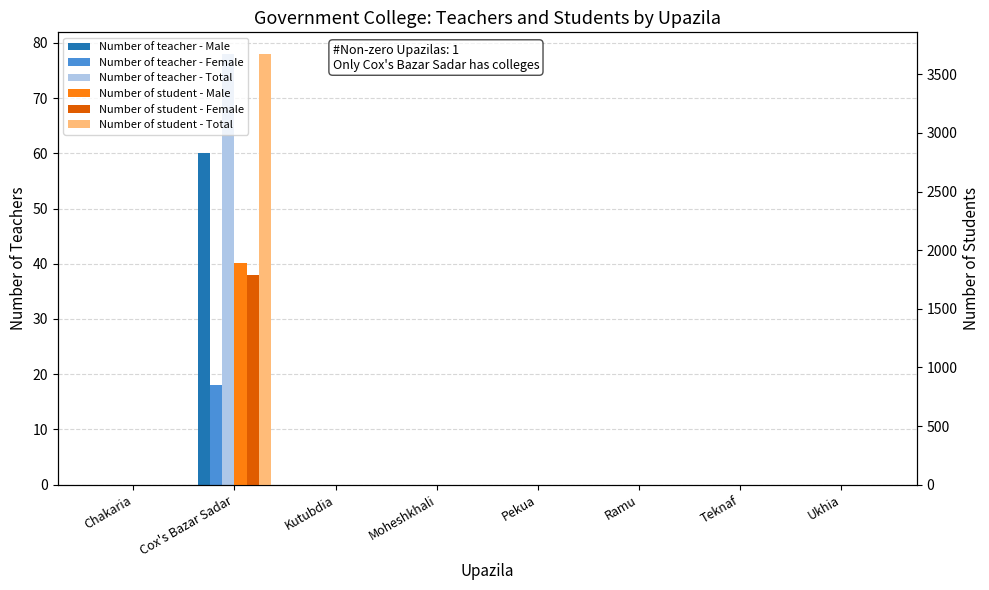

How many bars are there in total?

48